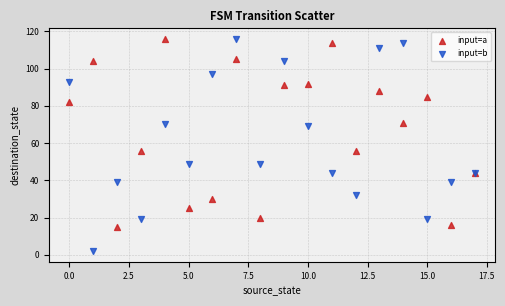

Which series has the widest spread of Y values?

input=b